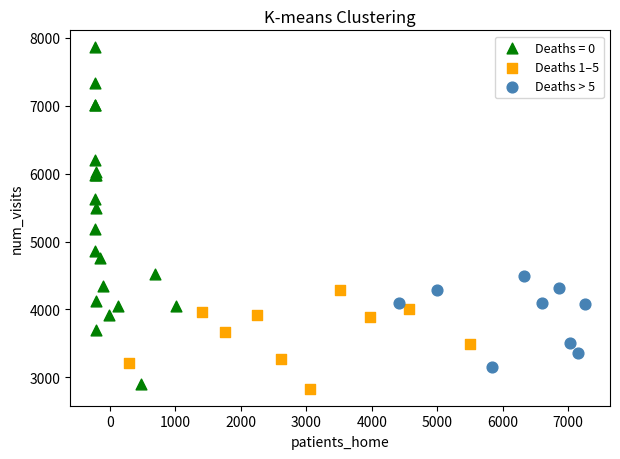

Which series reaches the maximum Y coordinate?

Deaths = 0